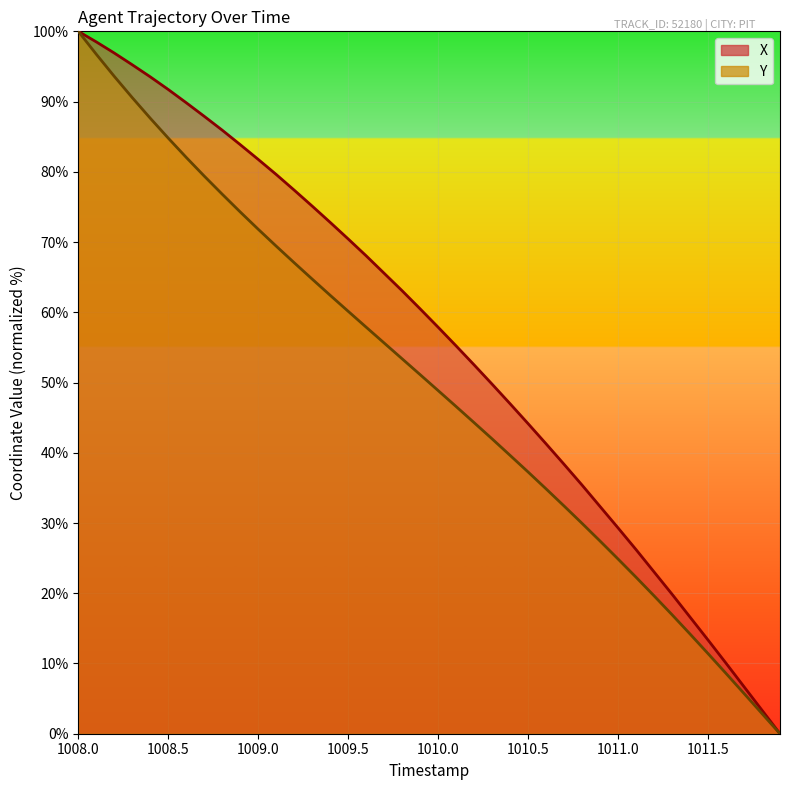

Which series changed the most between 1009.5 and 1010.5?

X